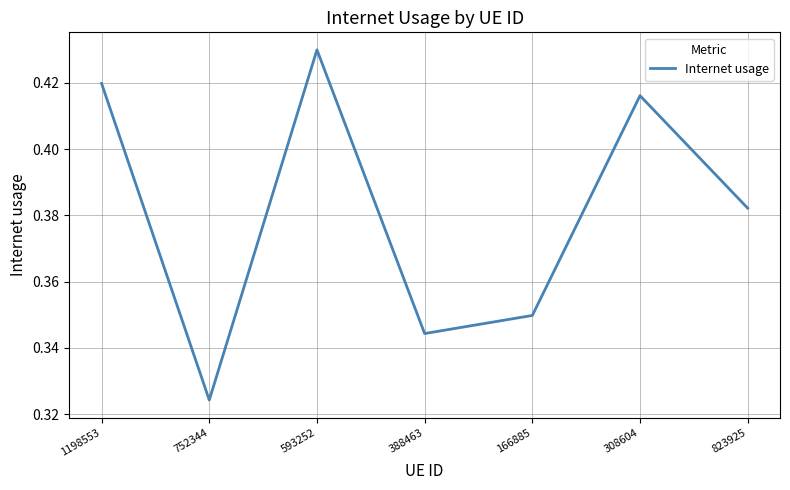

What is the change in value from 1198553 to 166885?

-0.1